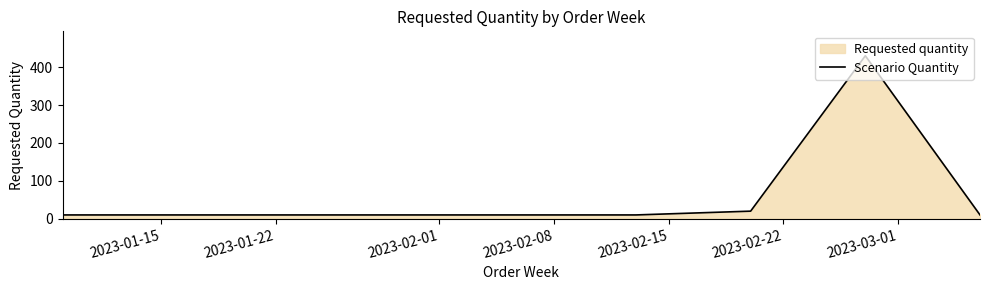

What is the value of the 3rd point from the left?

10